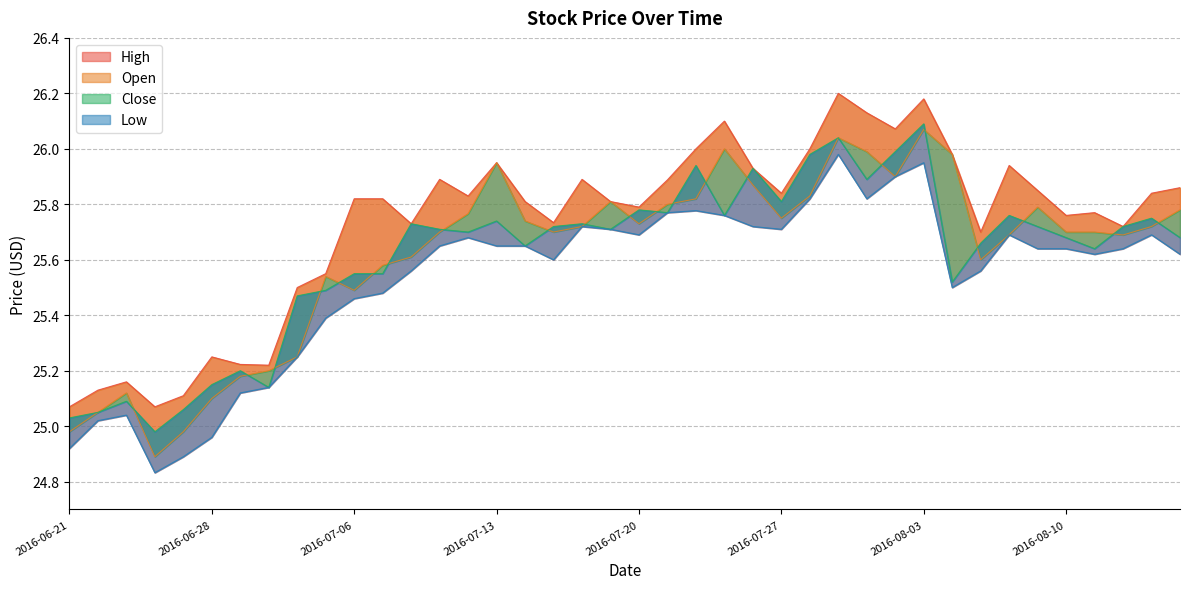

Where is Low nearest to the value 25?

2016-06-22